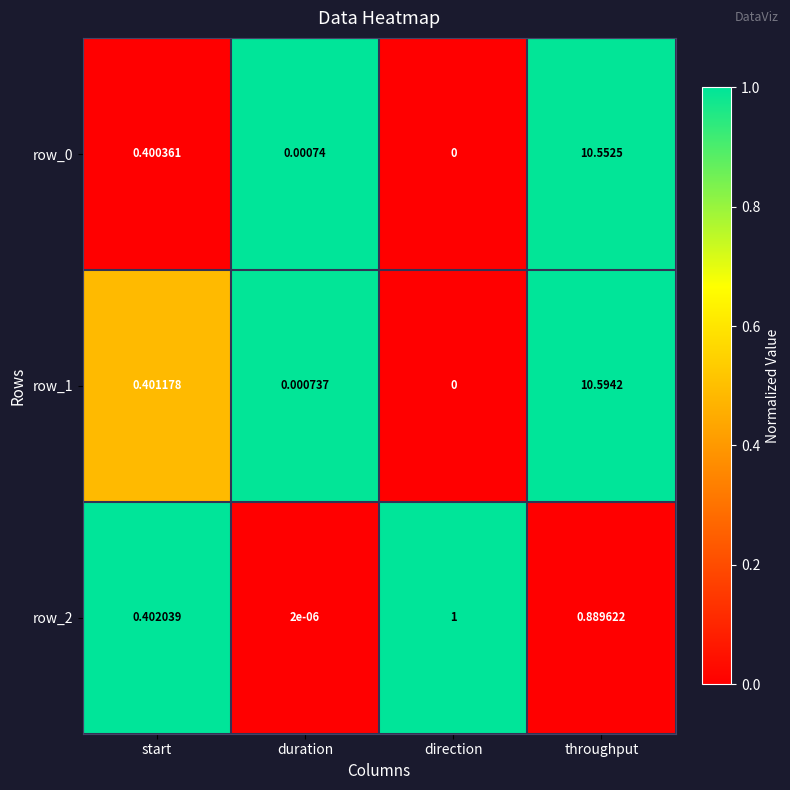

Is the value of row_2 at start greater than the value of row_1 at direction?

Yes